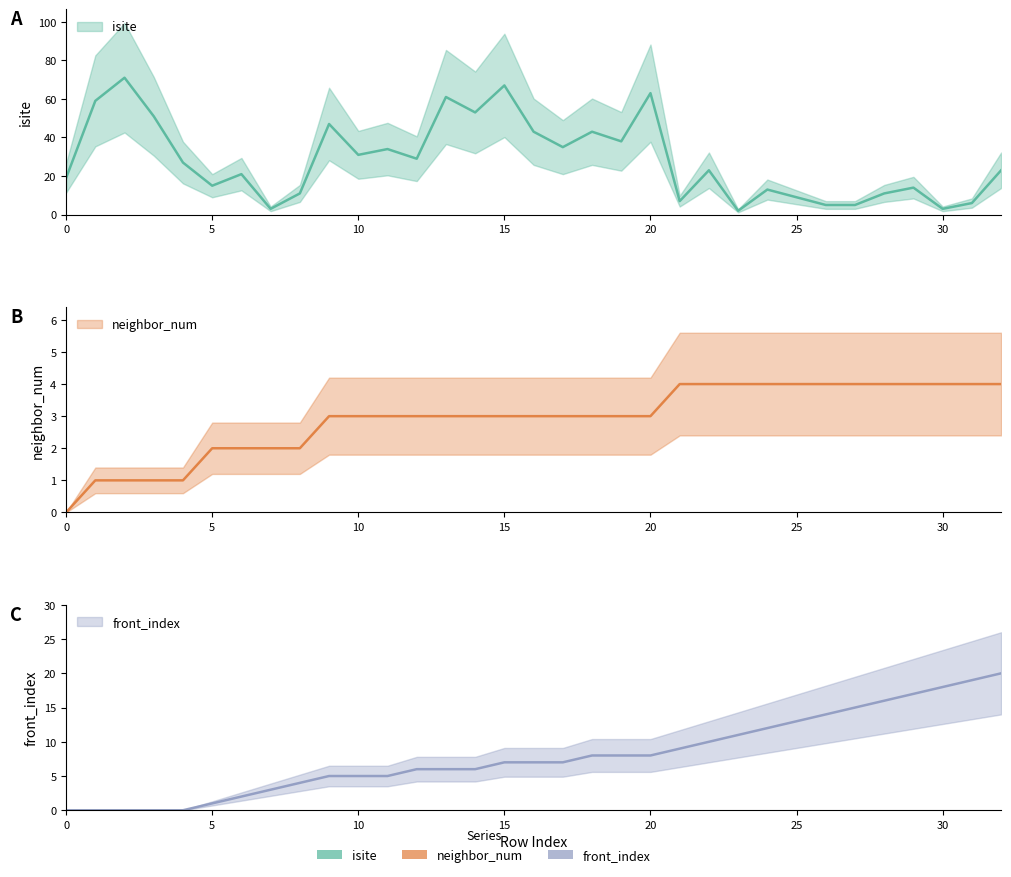

What is the lowest value of the isite series?

2